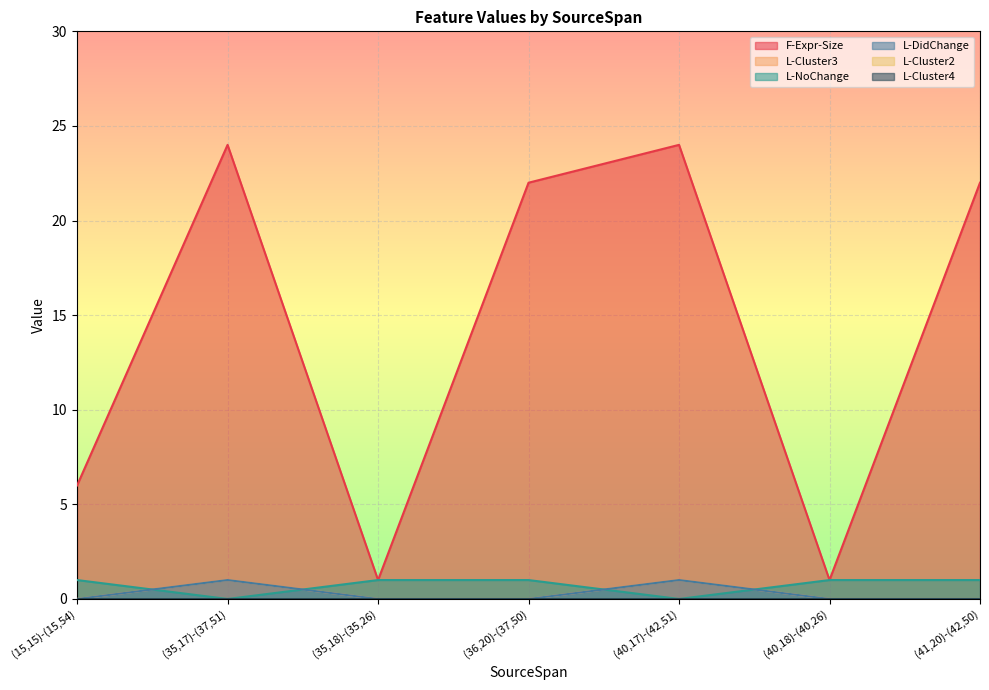

What is the maximum value shown in the chart?

24